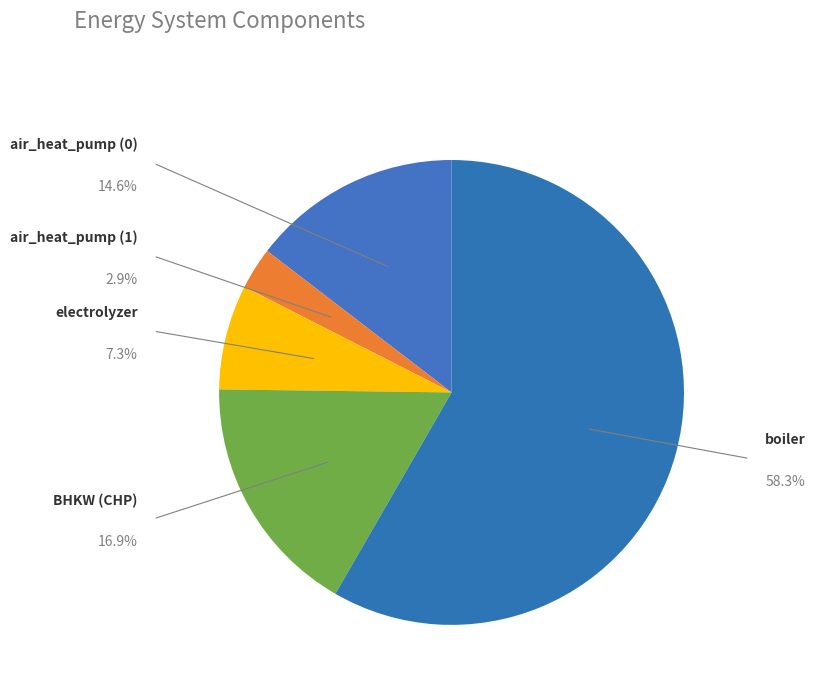

What is the largest slice in the pie chart?

boiler